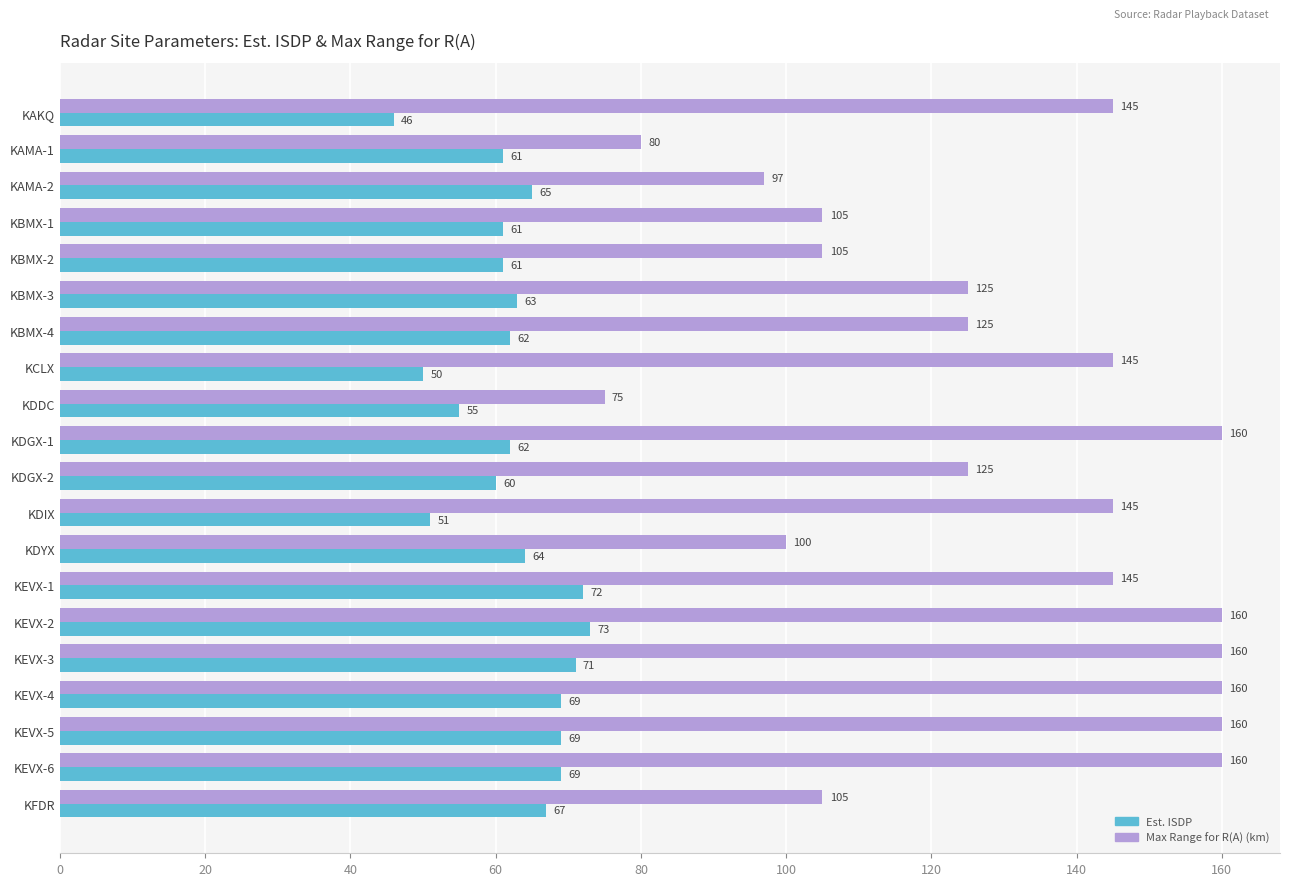

Rank the series by their average value, from highest to lowest.

Max Range for R(A) (km), Est. ISDP